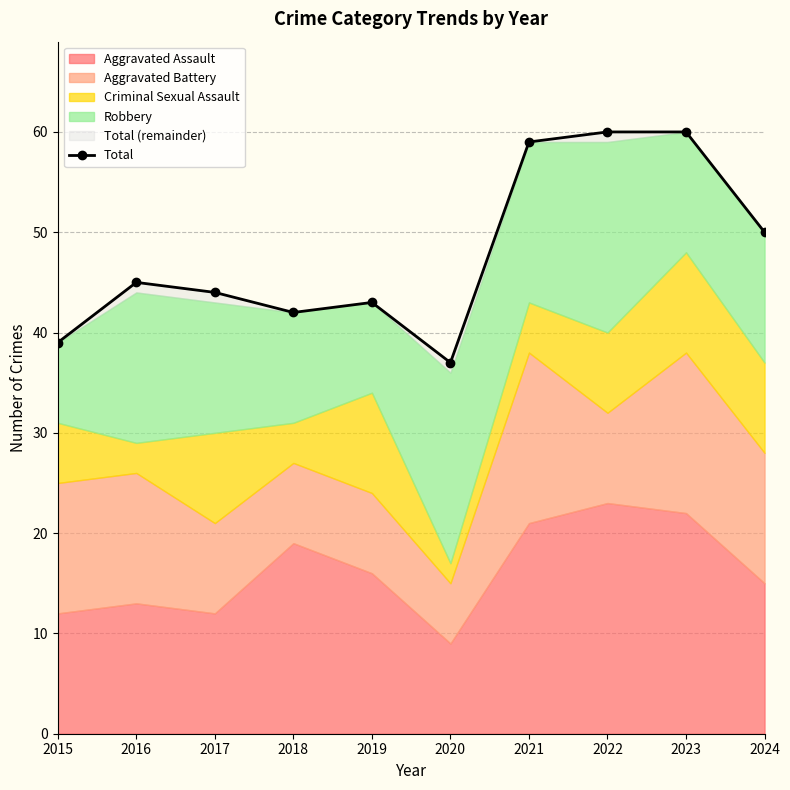

Which has a higher value, 2016 or 2017?

2016